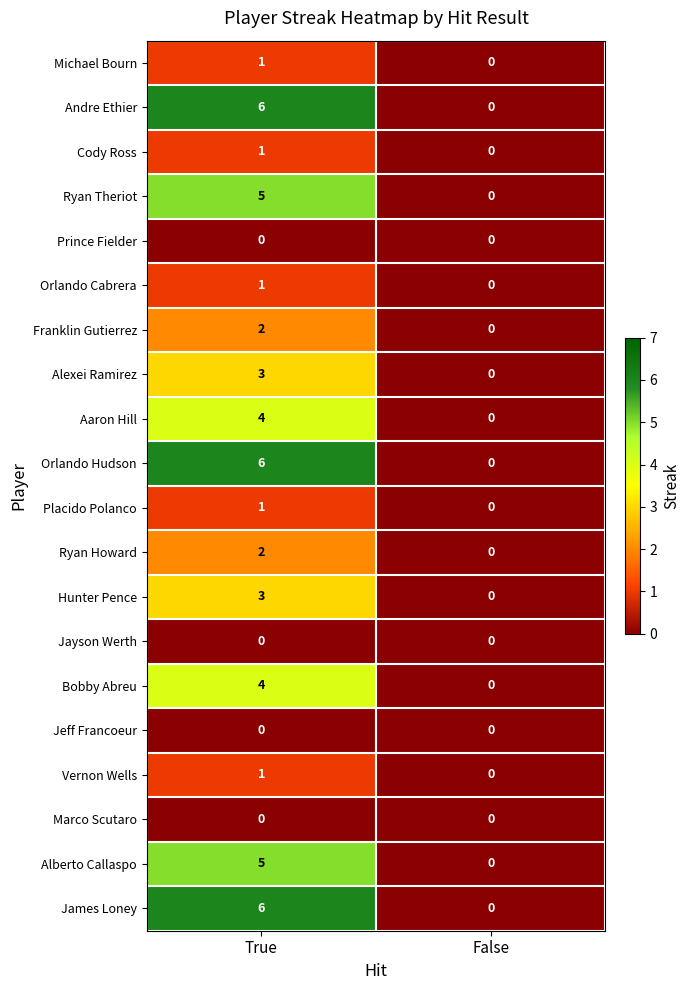

Which label corresponds to the largest value in the chart?

True